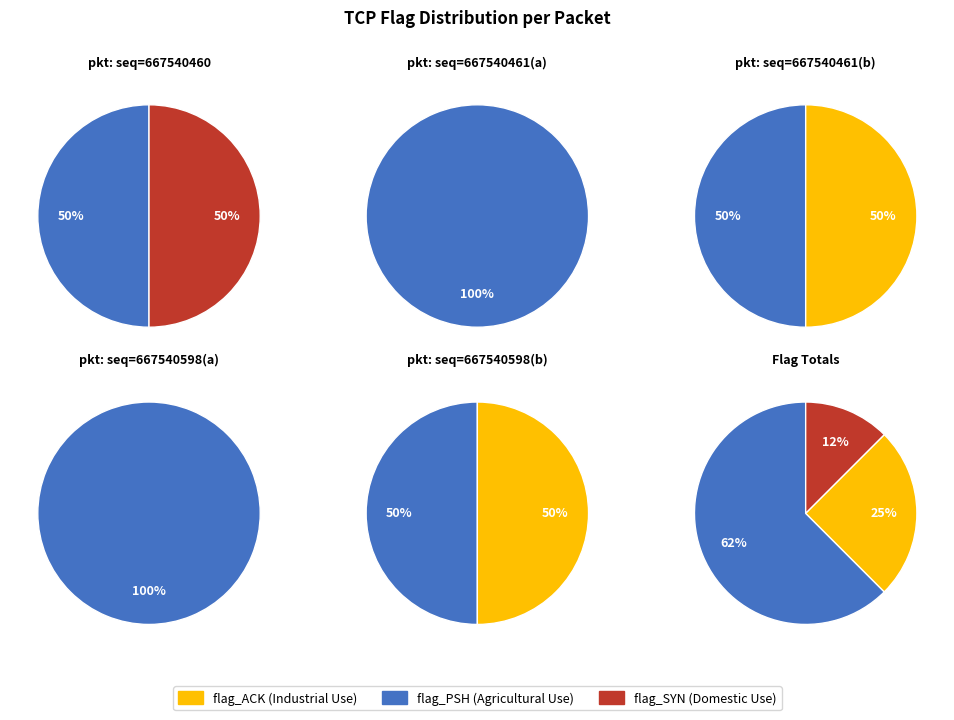

What is the spread (max minus min) of values at 667540460?

1